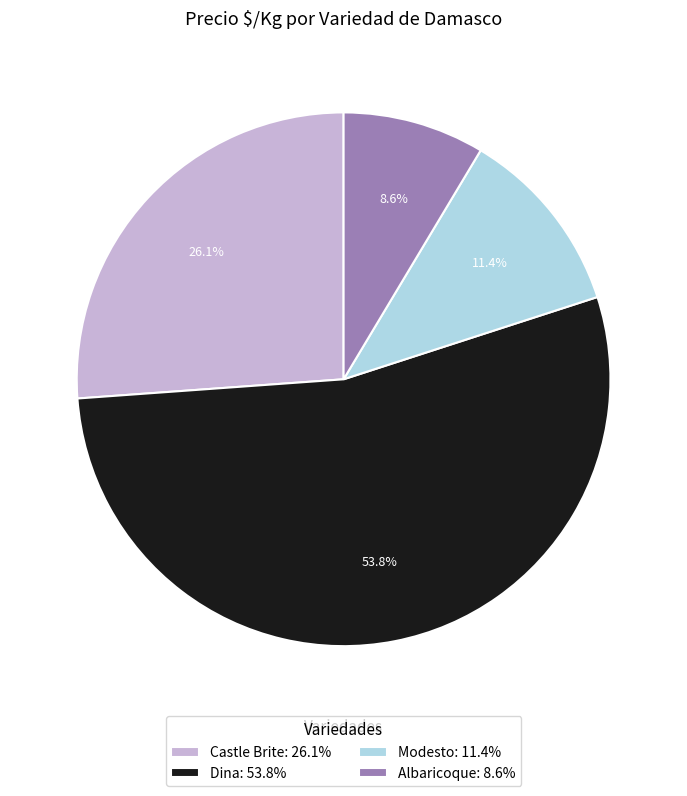

Approximately how many times larger is the value at Dina: 53.8% compared to Albaricoque: 8.6%?

6.3